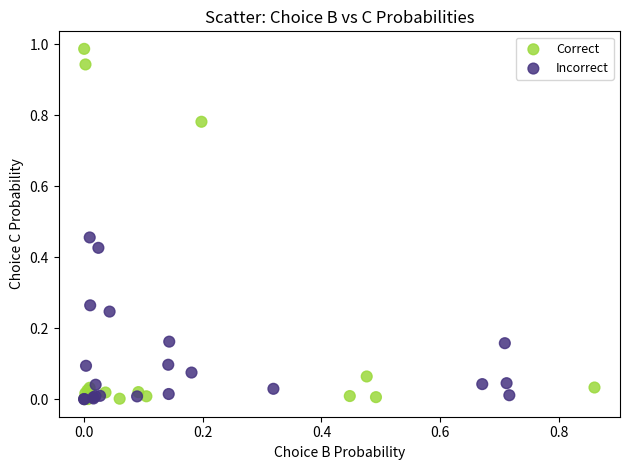

Which series reaches the maximum Y coordinate?

Correct